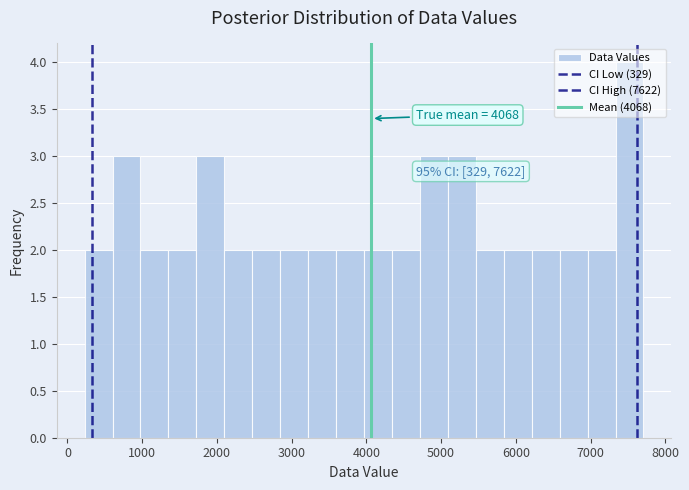

Read against the x-axis, roughly where is the centre of the tallest bar?

7500